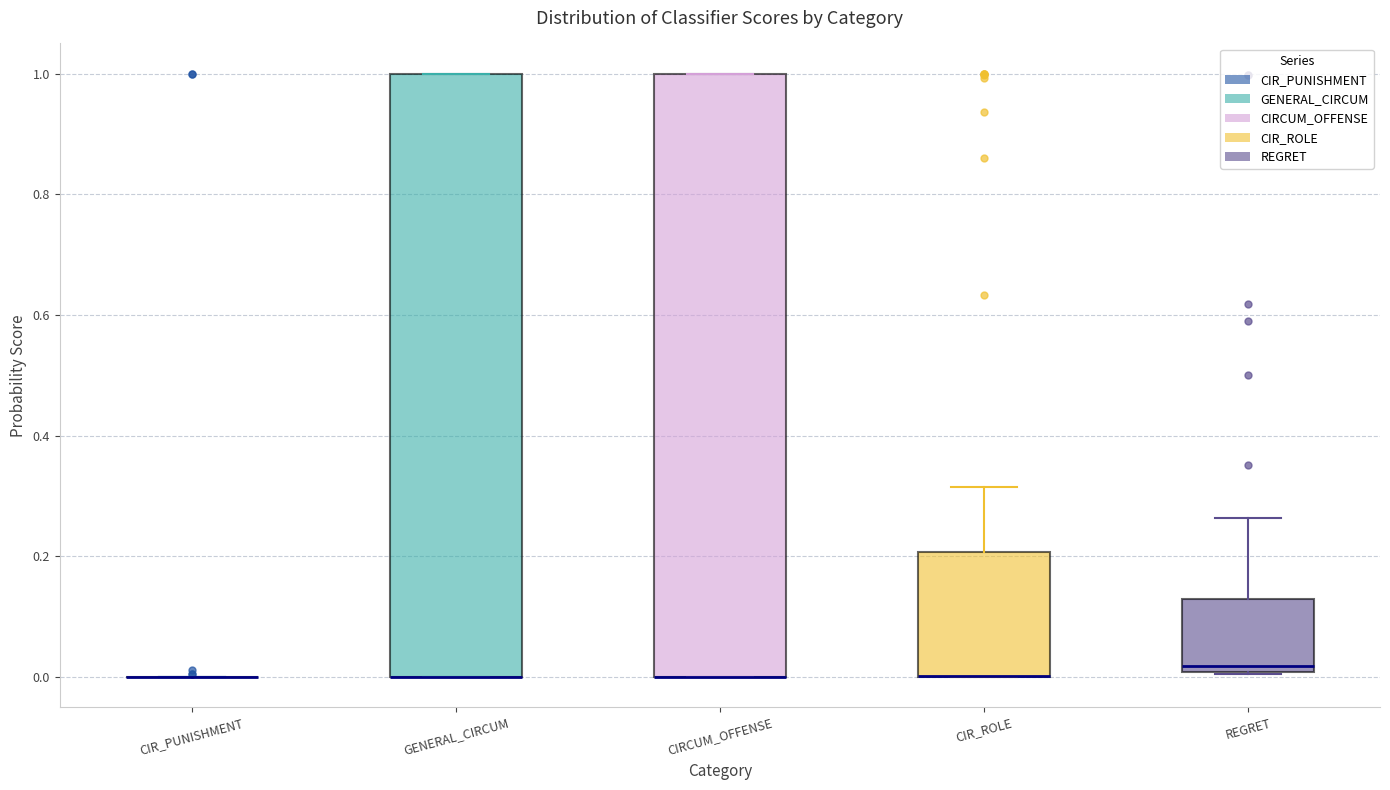

Reading left to right, read every box against the y-axis: the position of its median line, the range the box covers, and the ends of its whiskers. The values are not printed on the chart, so give them approximately, as read against the axis.

CIR_PUNISHMENT: box collapsed to a line at 0.00, whiskers 0.00 to 0.00
GENERAL_CIRCUM: median 0.00 (drawn on the box's lower edge), box 0.00 to 1.00, whiskers 0.00 to 1.00
CIRCUM_OFFENSE: median 0.00 (drawn on the box's lower edge), box 0.00 to 1.00, whiskers 0.00 to 1.00
CIR_ROLE: median 0.00 (drawn on the box's lower edge), box 0.00 to 0.20, whiskers 0.00 to 0.32
REGRET: median 0.02, box 0.00 to 0.12, whiskers 0.00 to 0.26